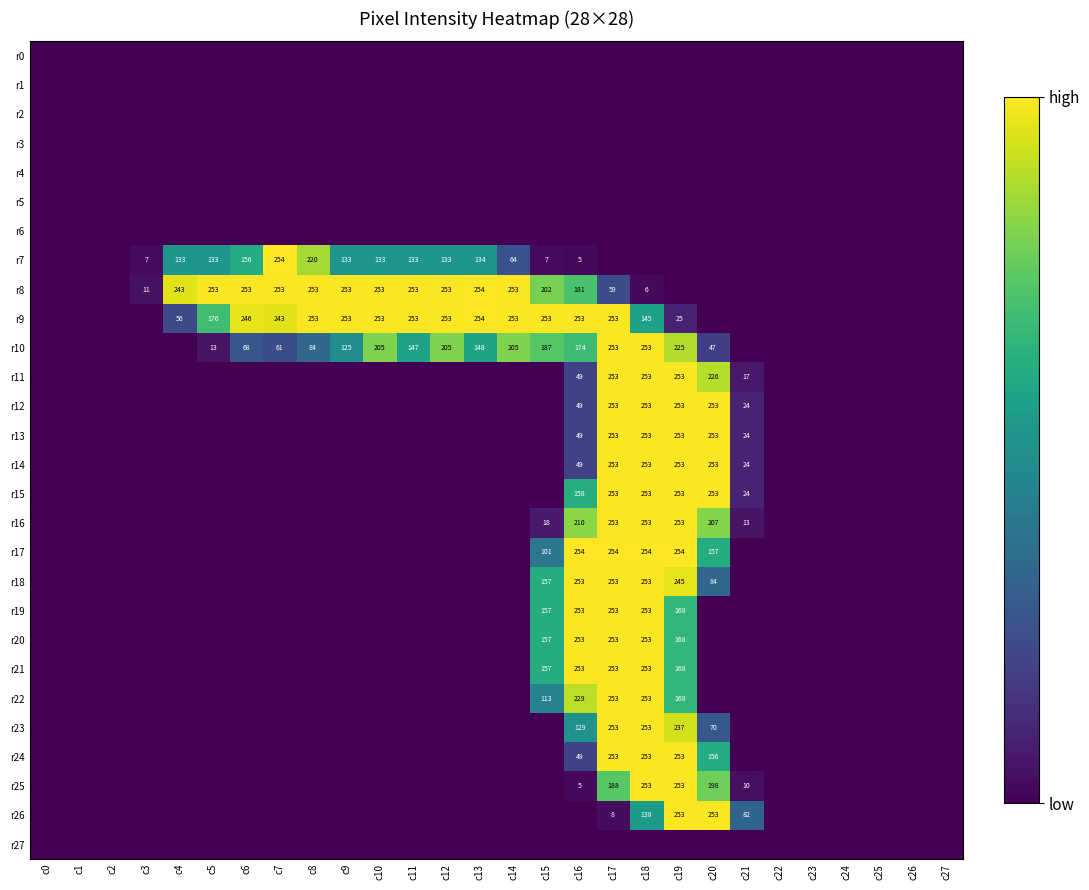

Is it true that r11 equals 177 at c19?

False